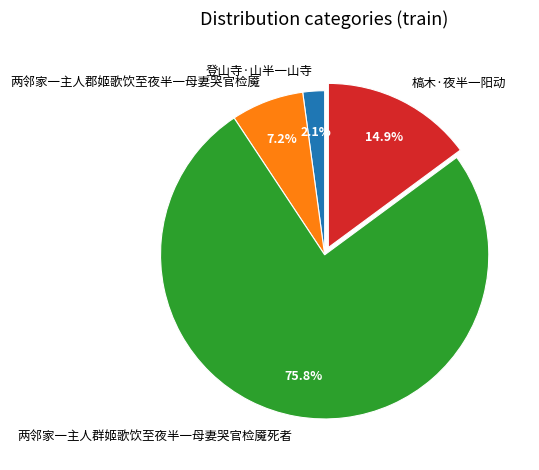

What is the ratio of the value at 两邻家一主人群姬歌饮至夜半一母妻哭官检魇死者 to the value at 槁木·夜半一阳动?

5.1